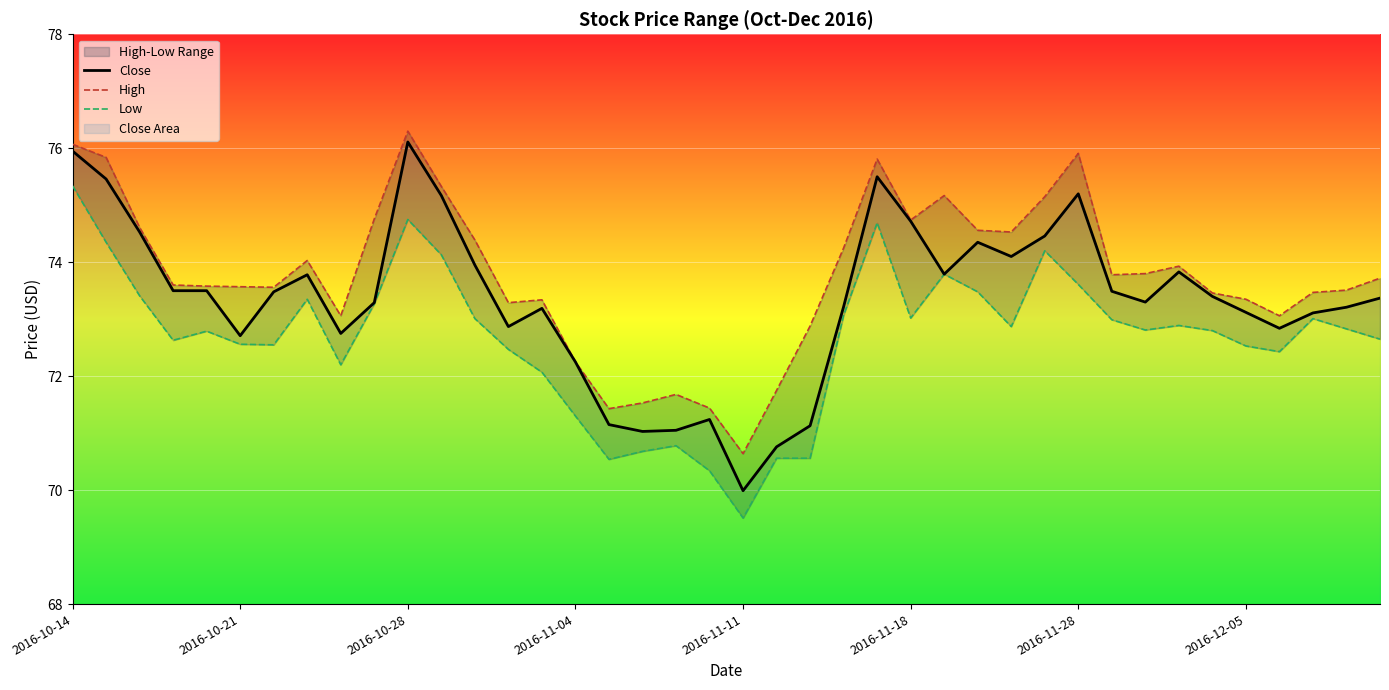

At which label does High first exceed 73?

2016-10-14